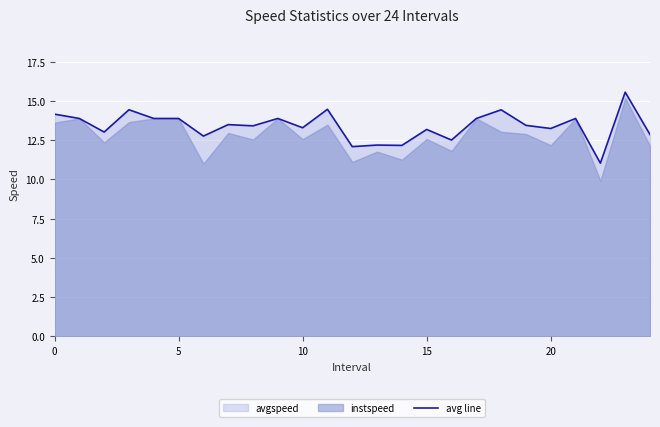

Which label corresponds to the smallest value in the chart?

22